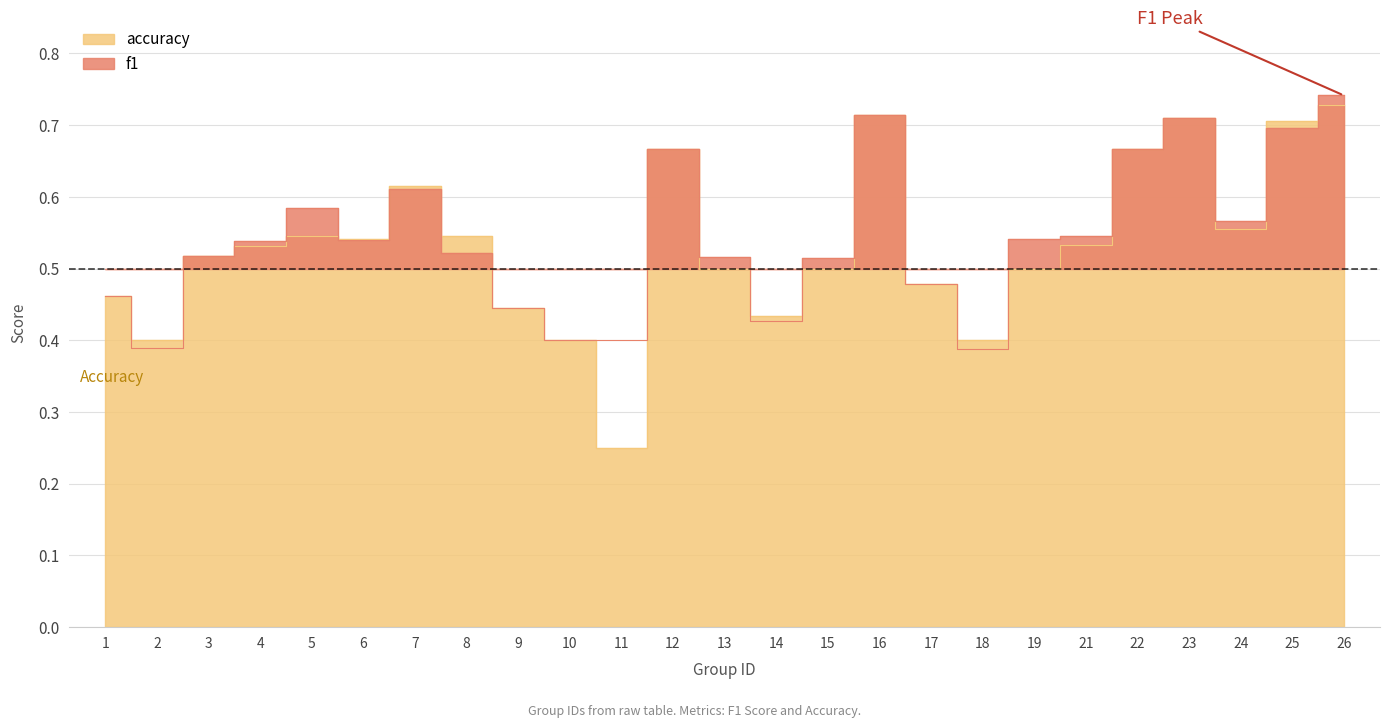

At 8, list the series in order from largest to smallest.

accuracy, f1